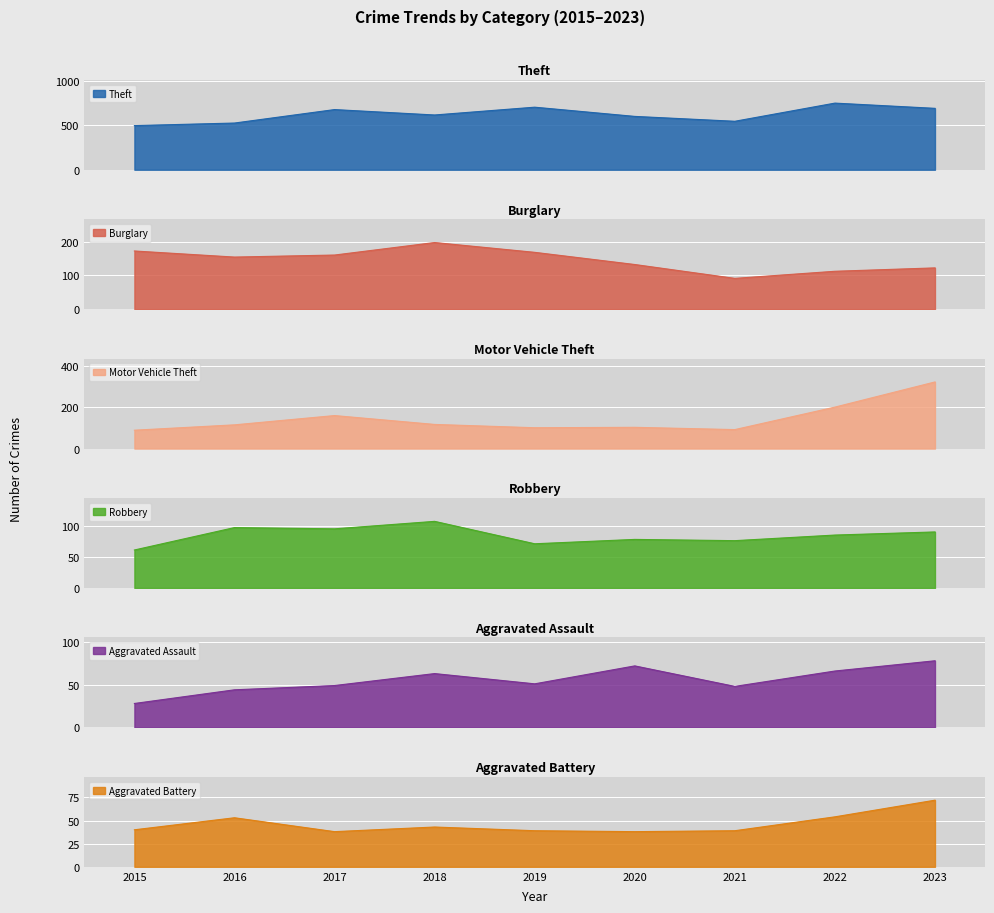

Which series has the largest range (max minus min)?

Theft